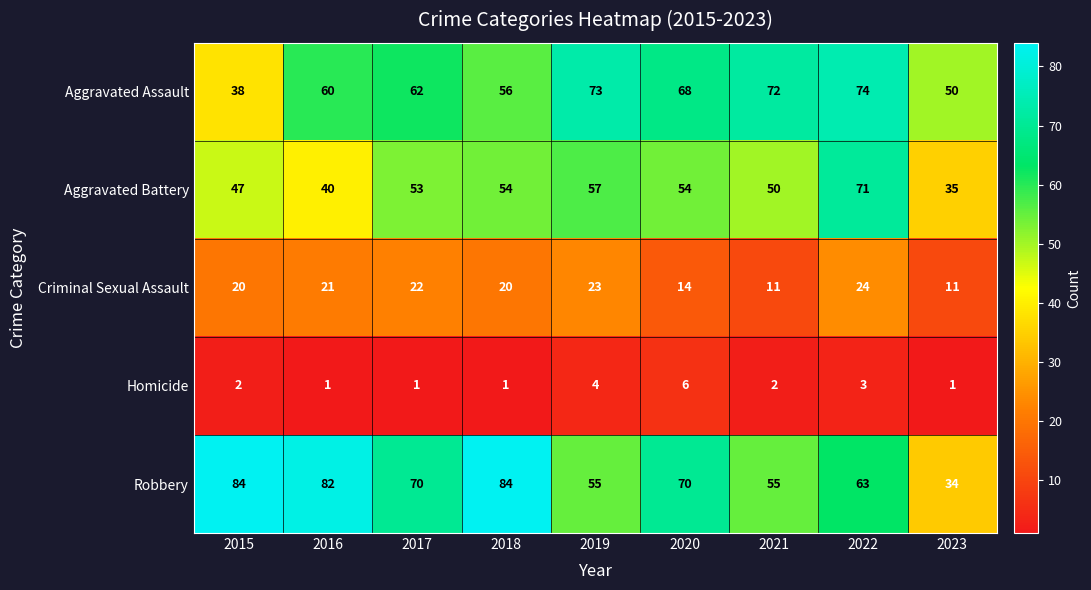

What is the difference between the second highest and second lowest values in the Homicide series?

3